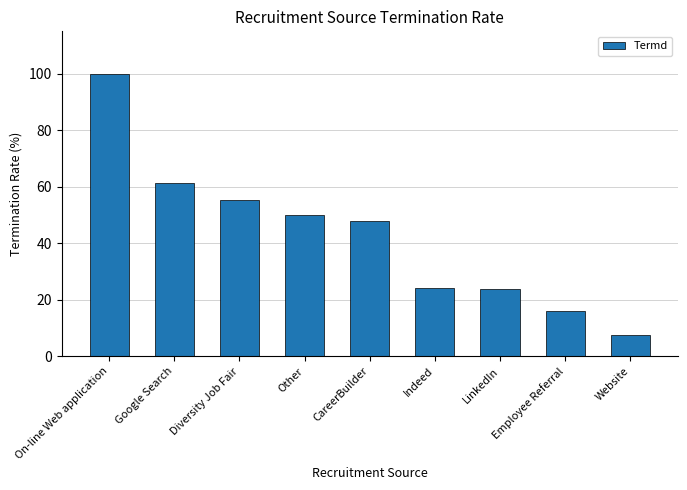

What is the greatest value displayed?

100.0